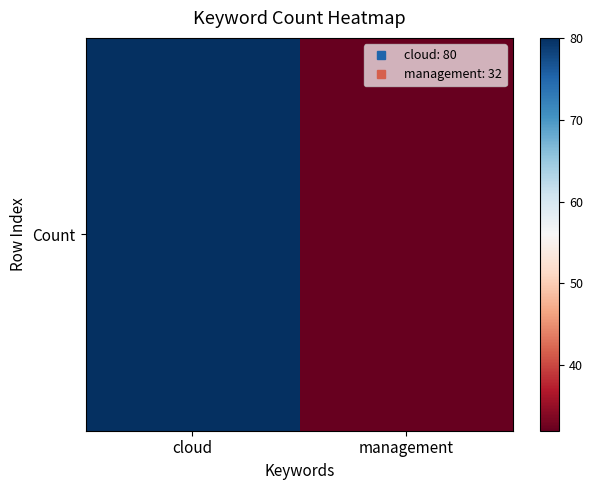

What is the average value?

56